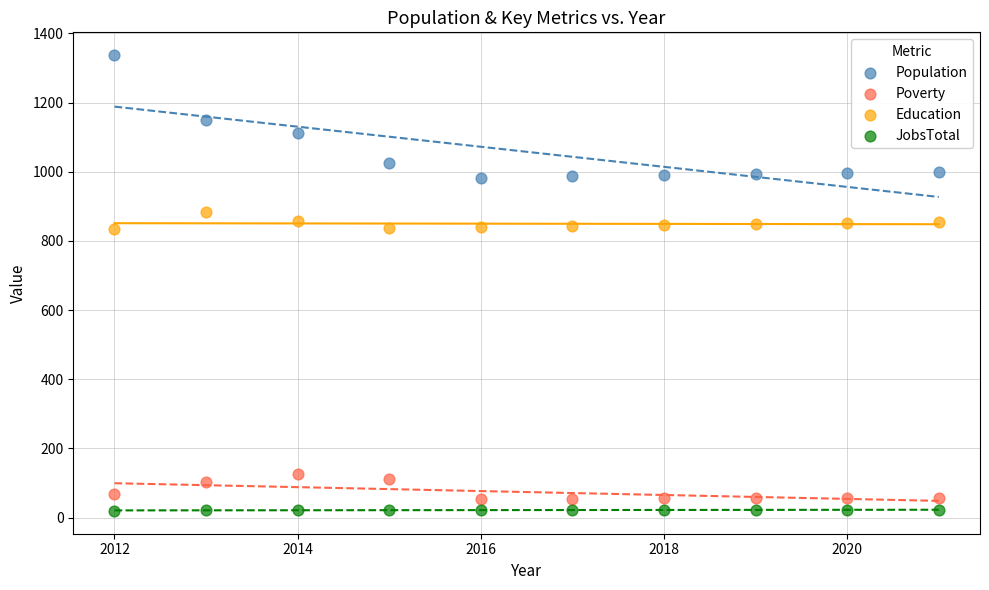

Which series reaches the maximum Y coordinate?

Population